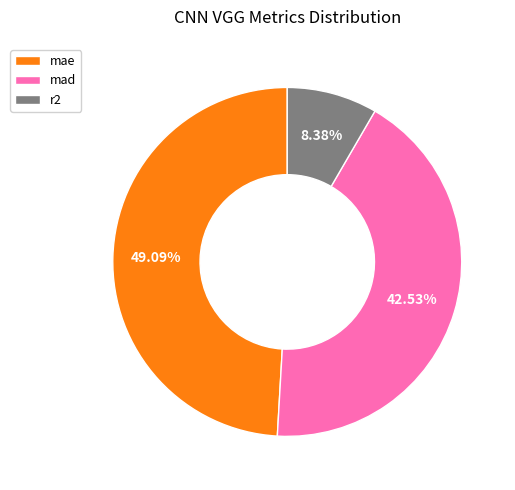

Count the number of slices in the pie.

3